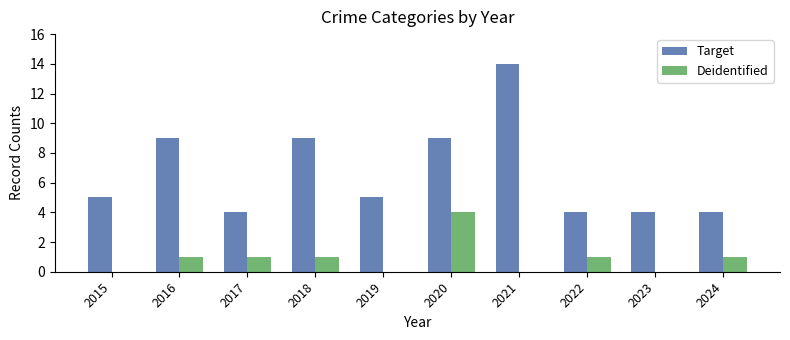

Which series changed the most between 2018 and 2019?

Target